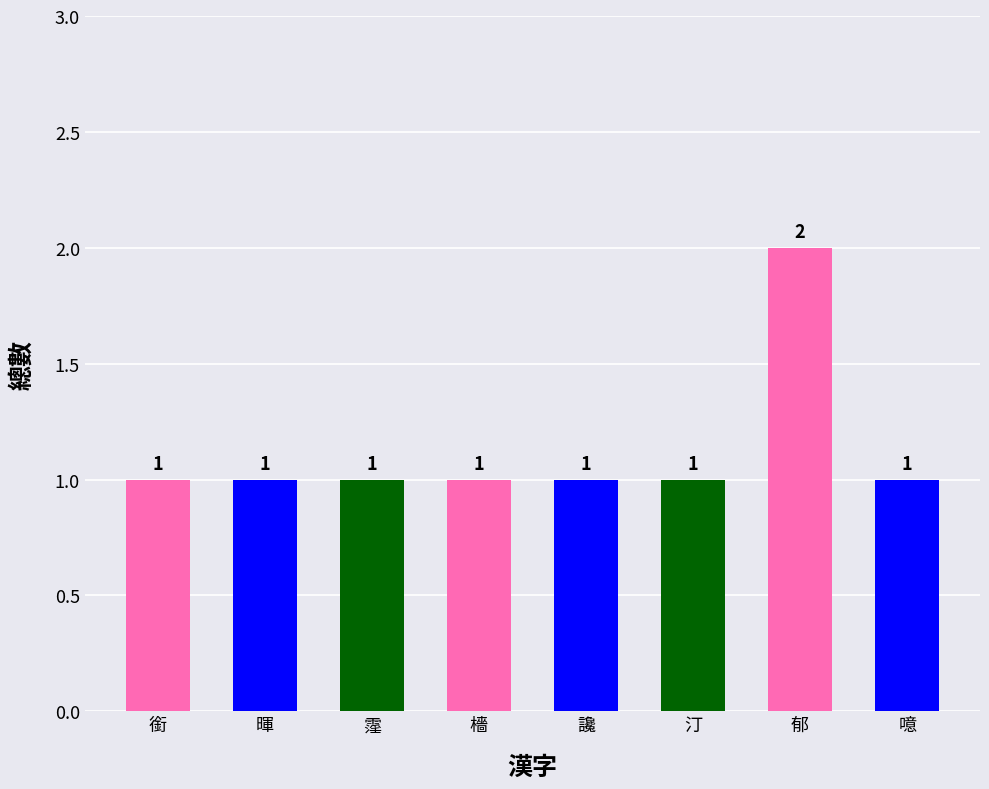

What is the minimum value shown in the chart?

1